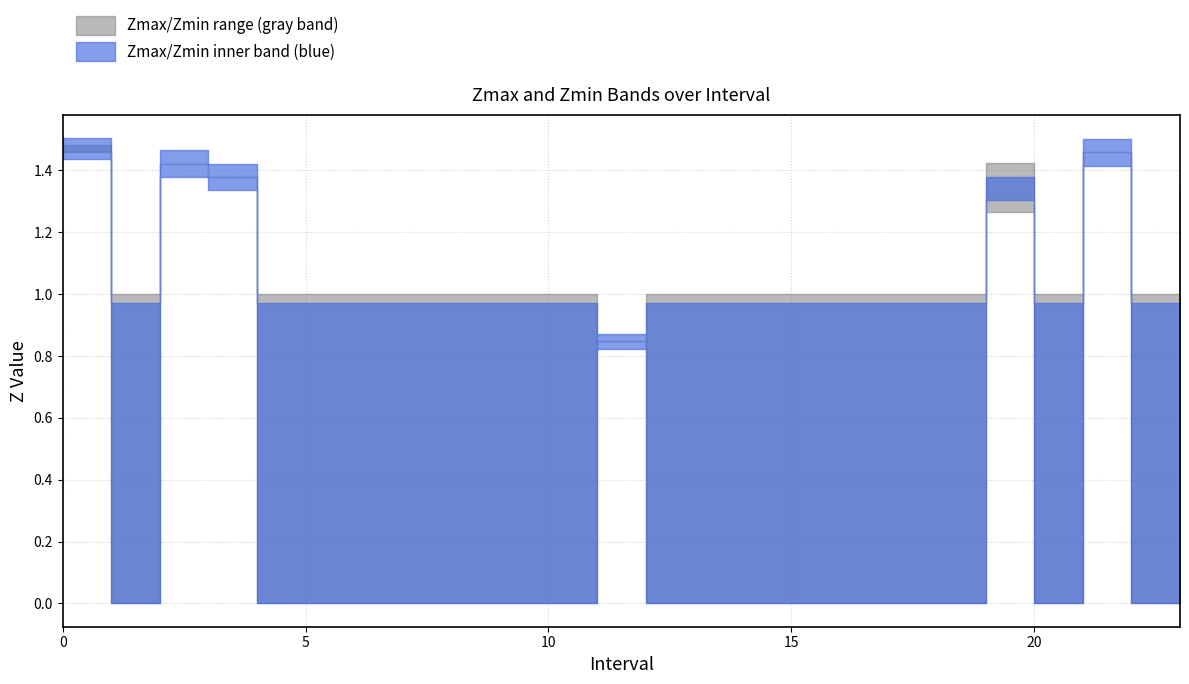

Reading right to left, extract all data points from this chart.

Zmax: 1.3	1.0	1.5	1.0	1.4	1.0	1.0	1.0	1.0	1.0	1.0	1.0	0.8	1.0	1.0	1.0	1.0	1.0	1.0	1.0	1.4	1.4	1.0	1.5
Zmin: 1.3	0.0	1.5	0.0	1.3	0.0	0.0	0.0	0.0	0.0	0.0	0.0	0.8	0.0	0.0	0.0	0.0	0.0	0.0	0.0	1.4	1.4	0.0	1.5